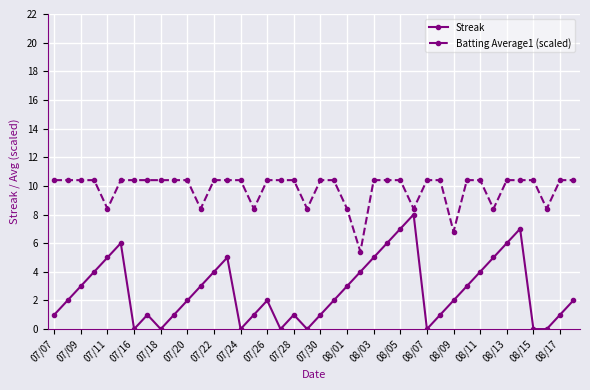

True or false: Streak has more than 2 interior local peaks.

True